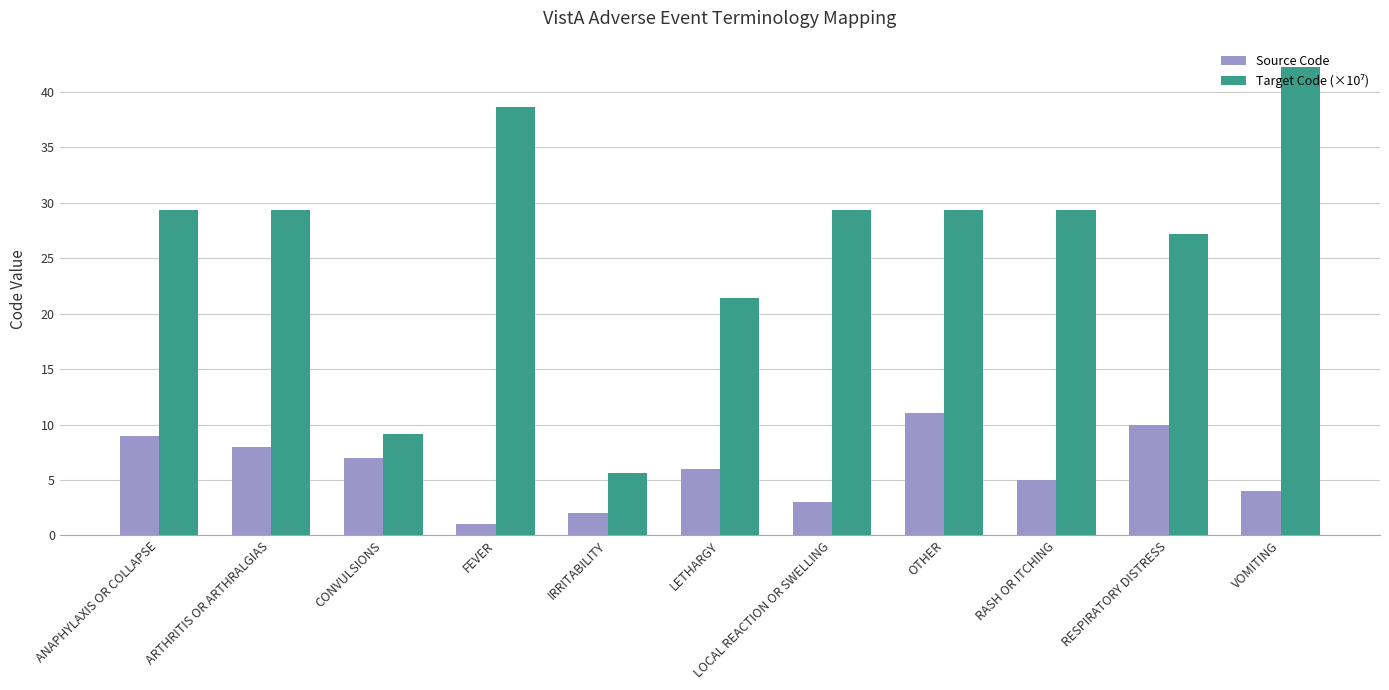

What is the total value across all series at ARTHRITIS OR ARTHRALGIAS?

37.3